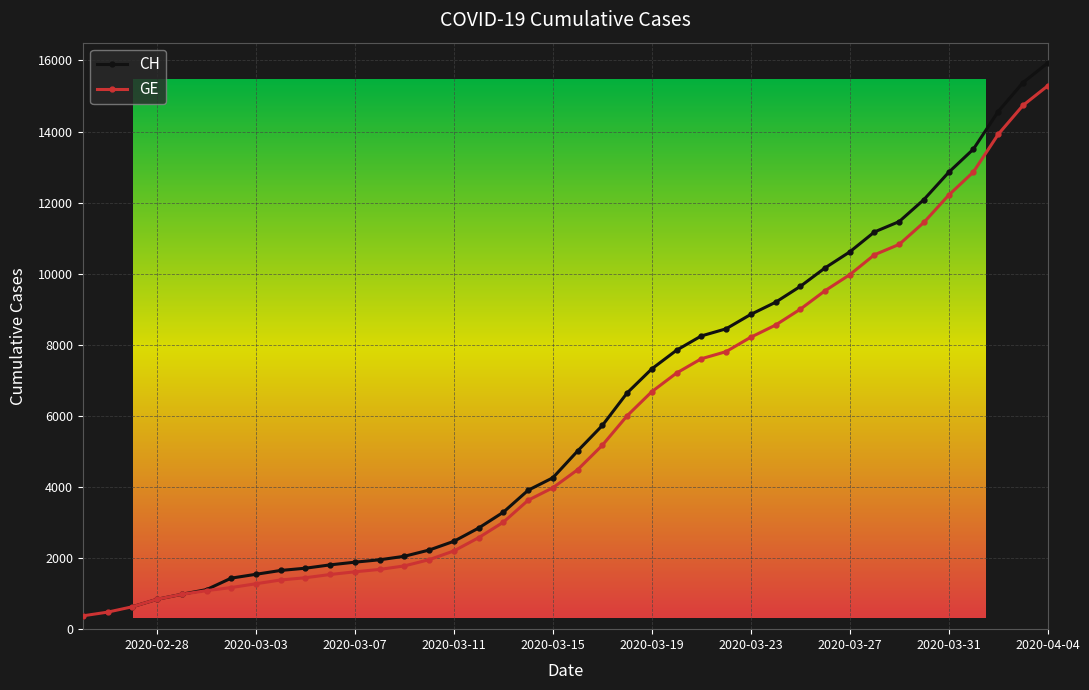

What is the difference between the second highest and second lowest values in the GE series?

14254